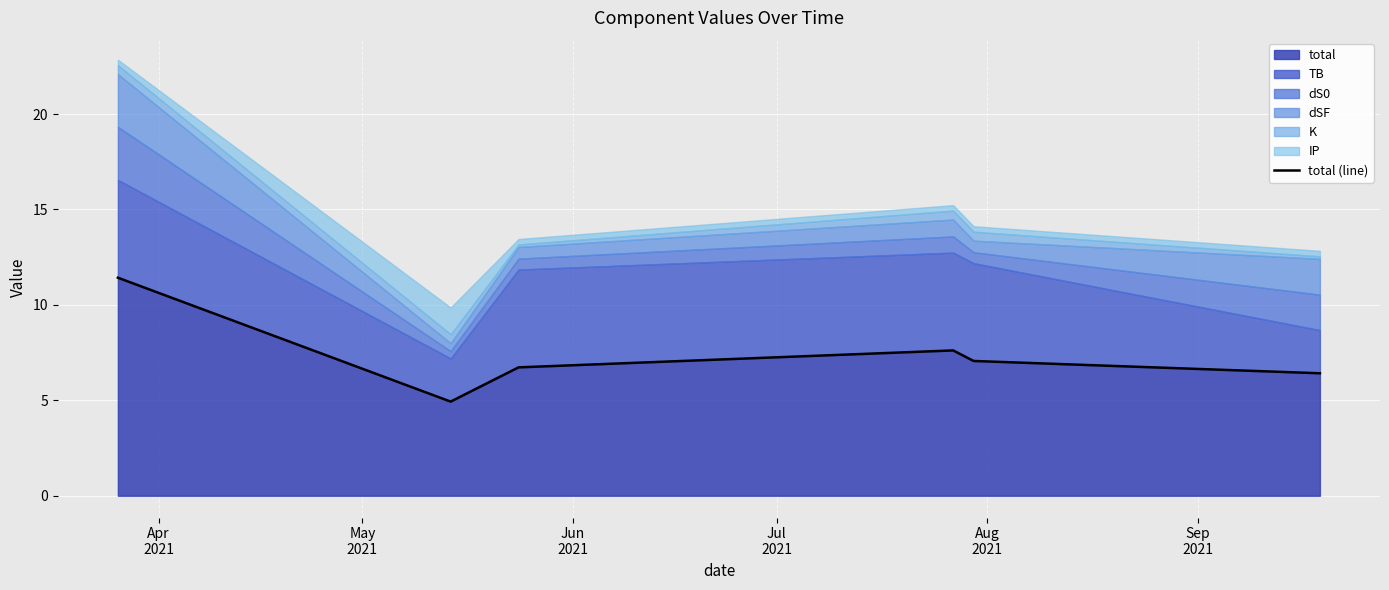

How many interior local valleys (lower than both neighbors) does the data have?

1